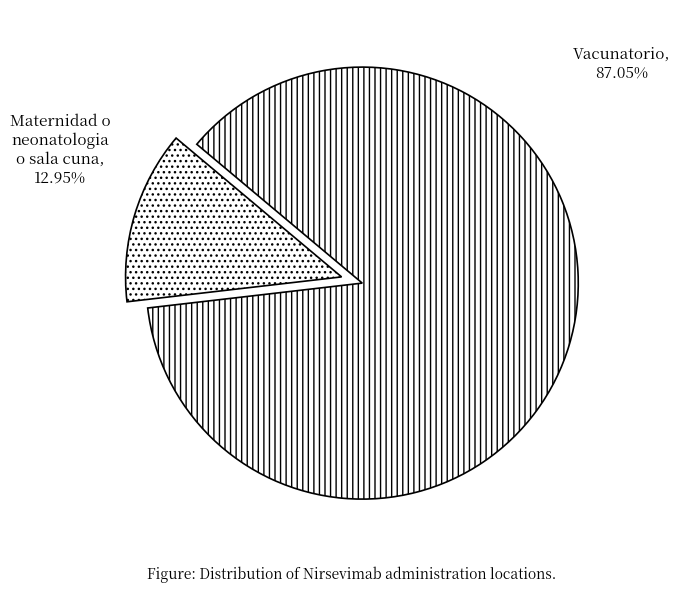

The Vacunatorio slice represents 78% of the pie. True or false?

False